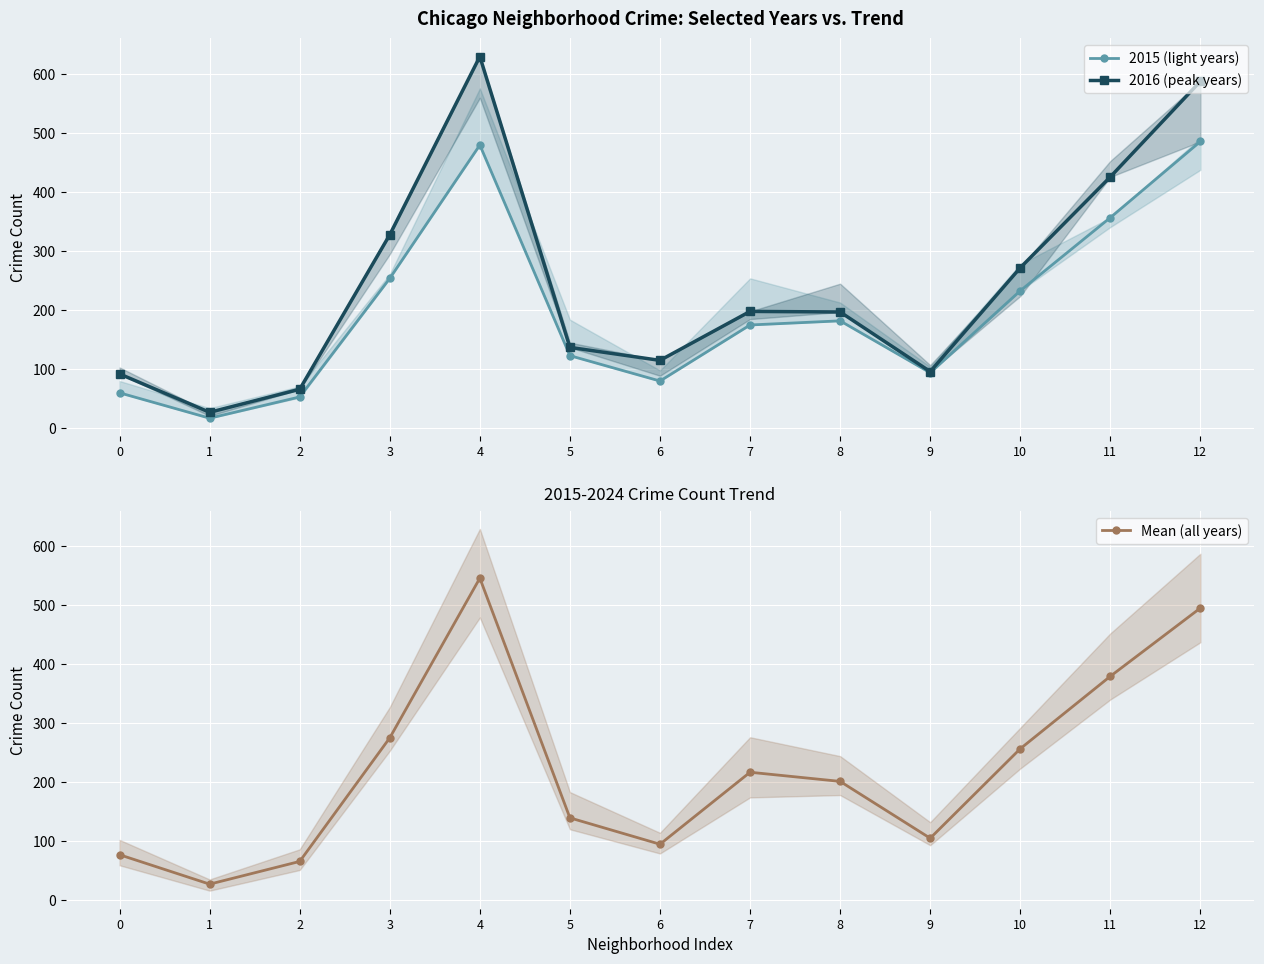

What is the value of the Mean (all years) point at the 9th from the left?

201.2